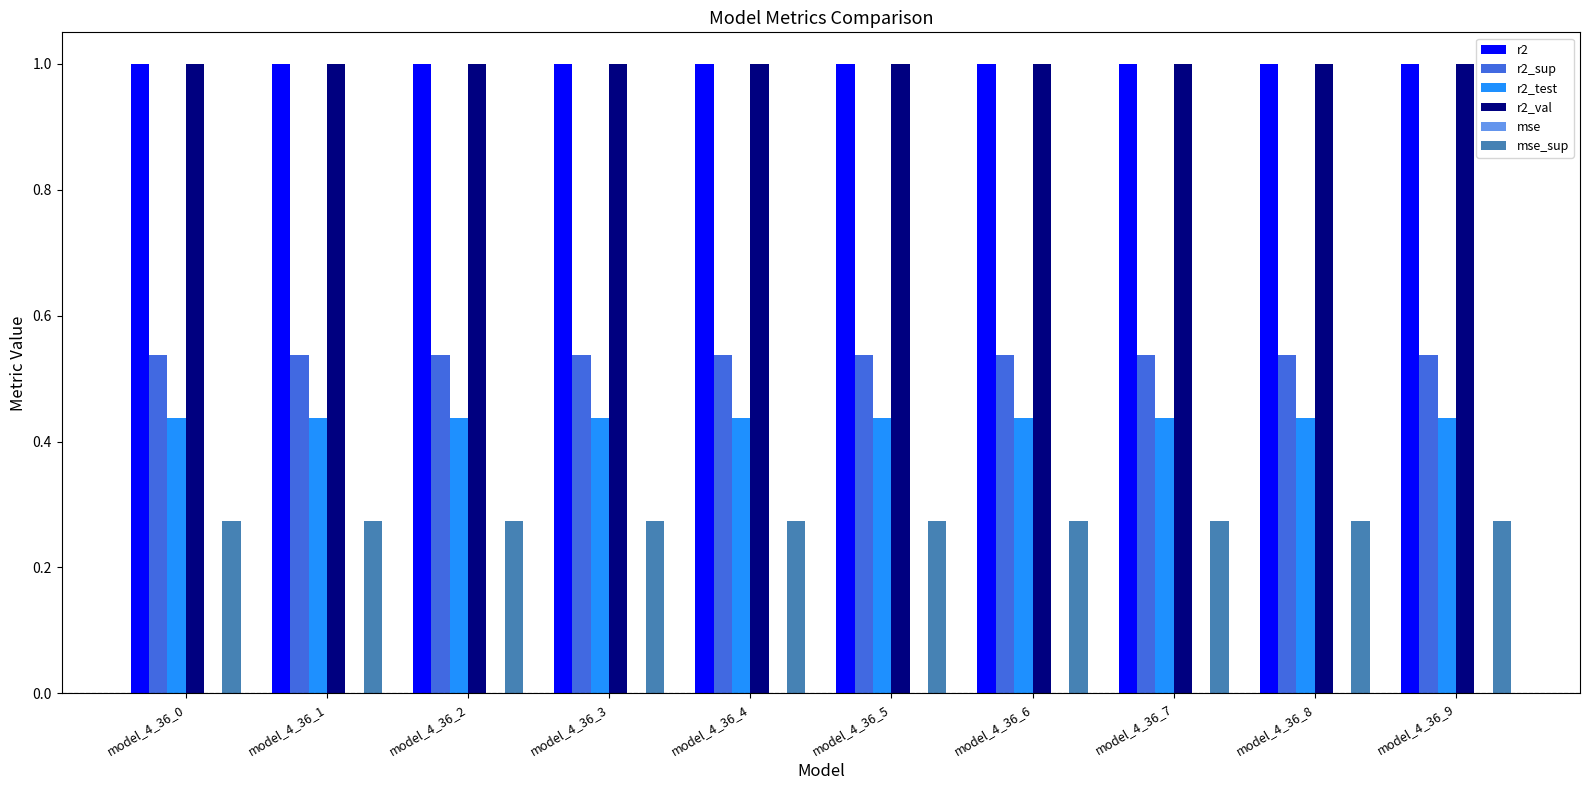

What is the greatest value displayed?

1.0